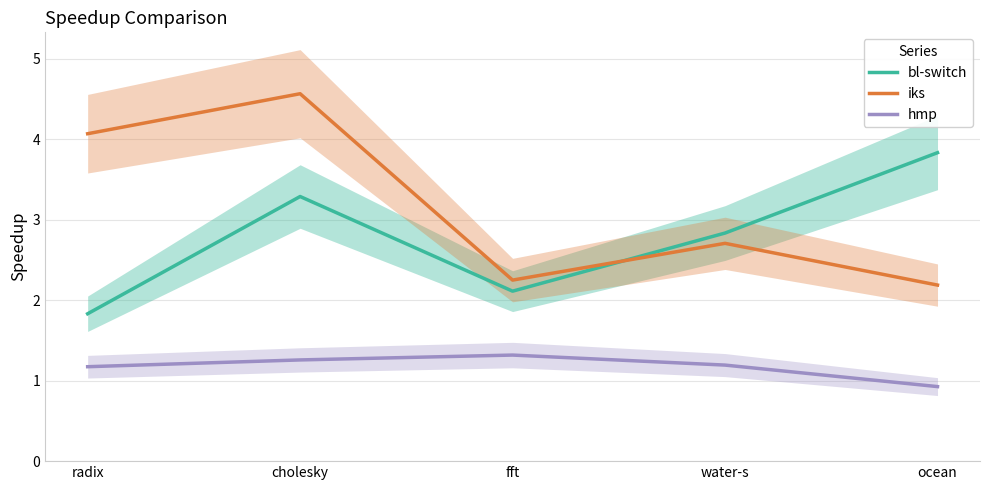

What is the highest value of the hmp series?

1.3